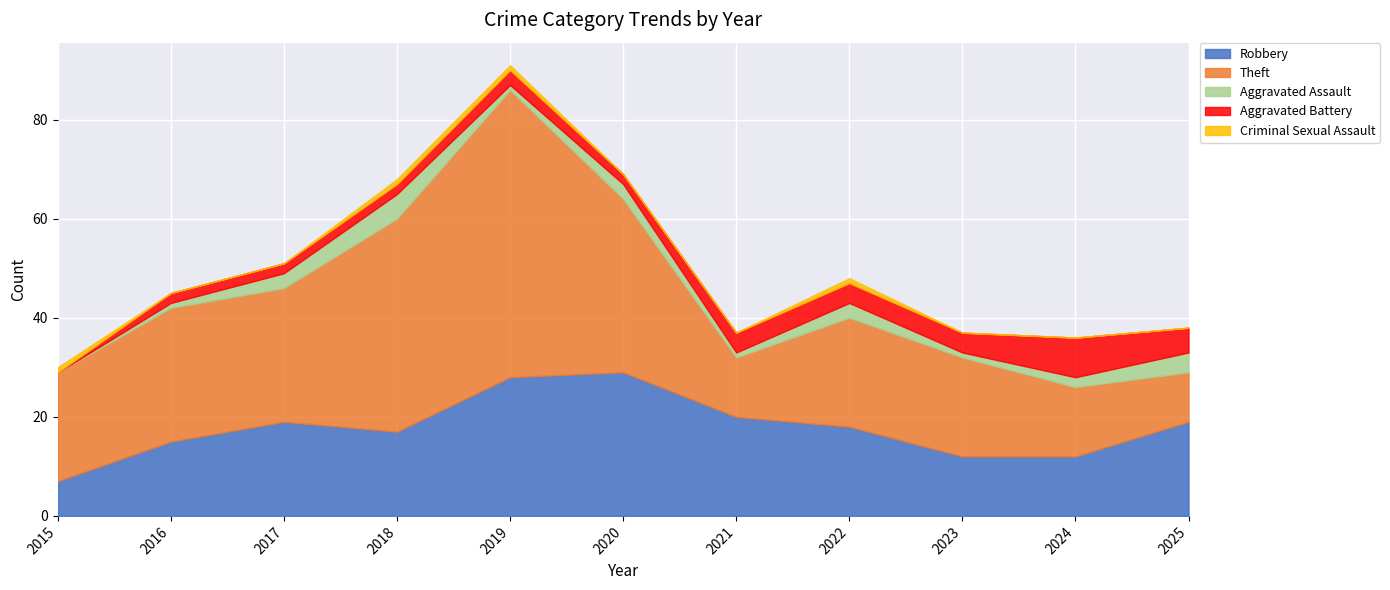

In Aggravated Assault, how many points are higher than both neighbors (excluding endpoints)?

3